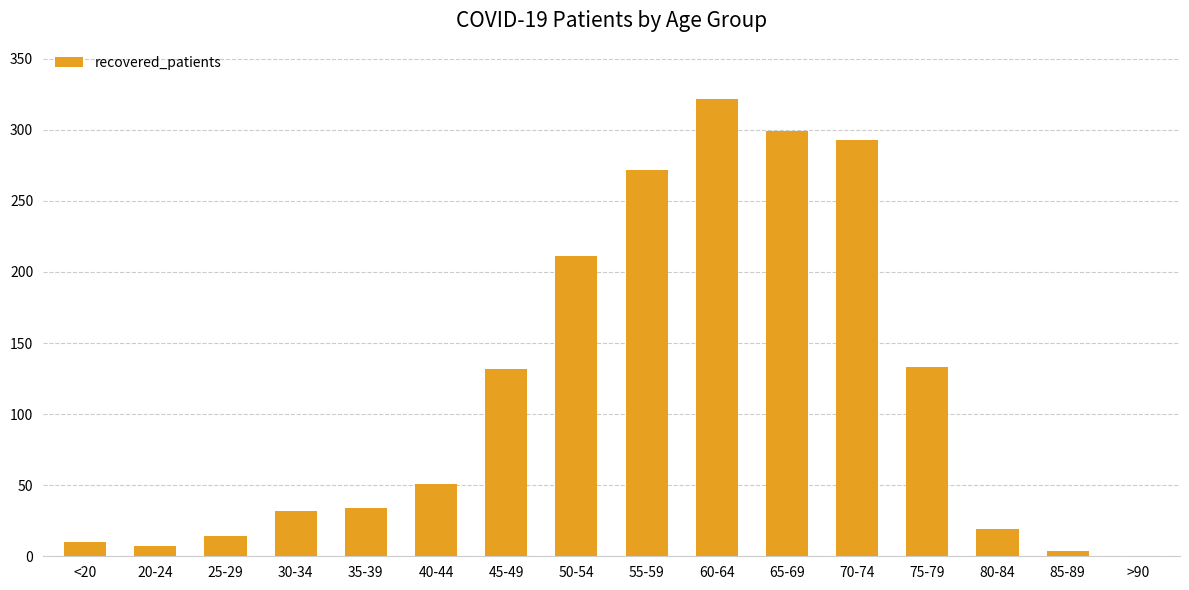

What is the ratio of the value at 50-54 to the value at 45-49?

1.6